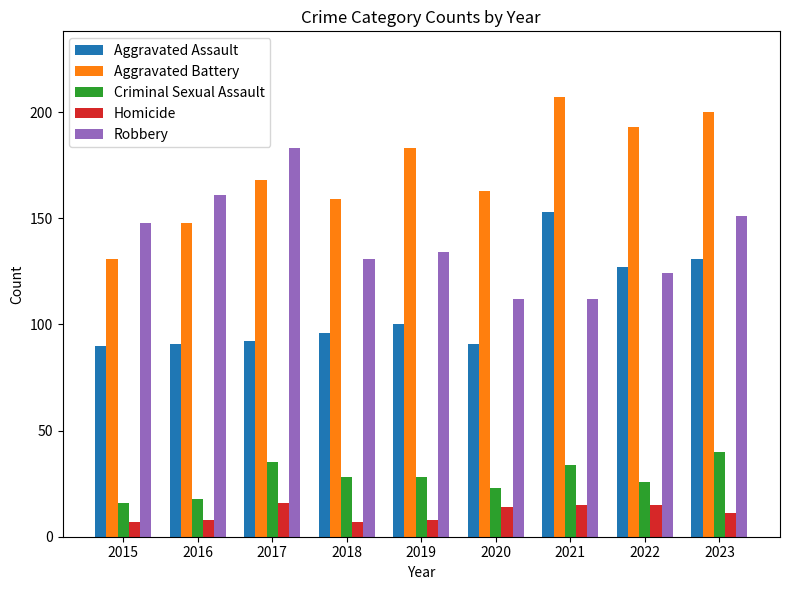

What is the approximate value of Aggravated Assault at 2023?

131